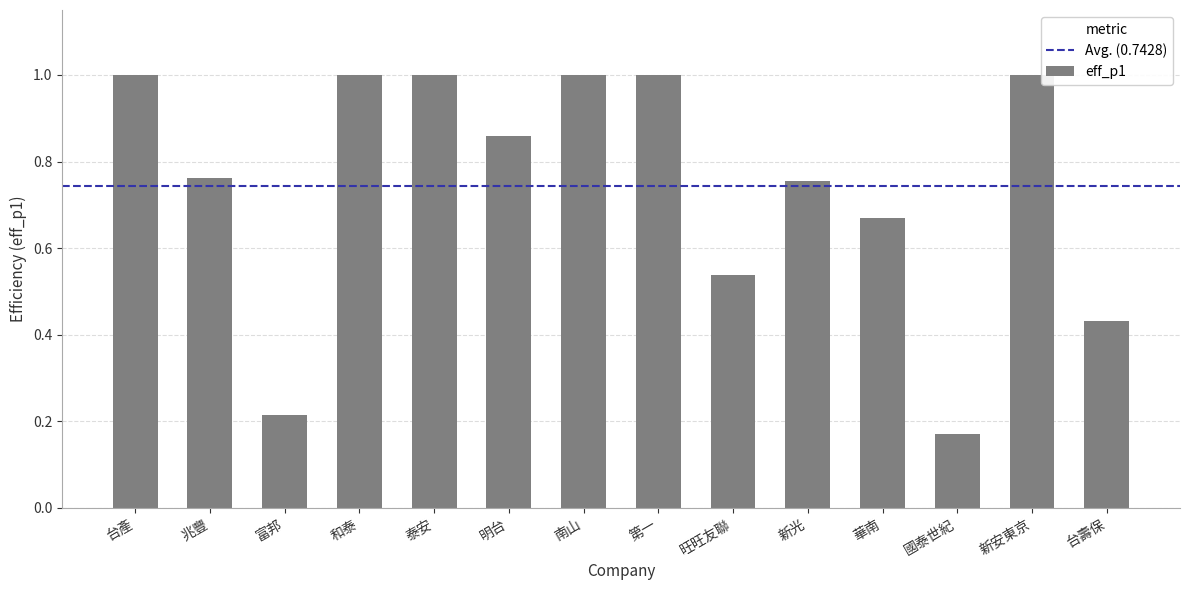

What position from the right is 台壽保?

1